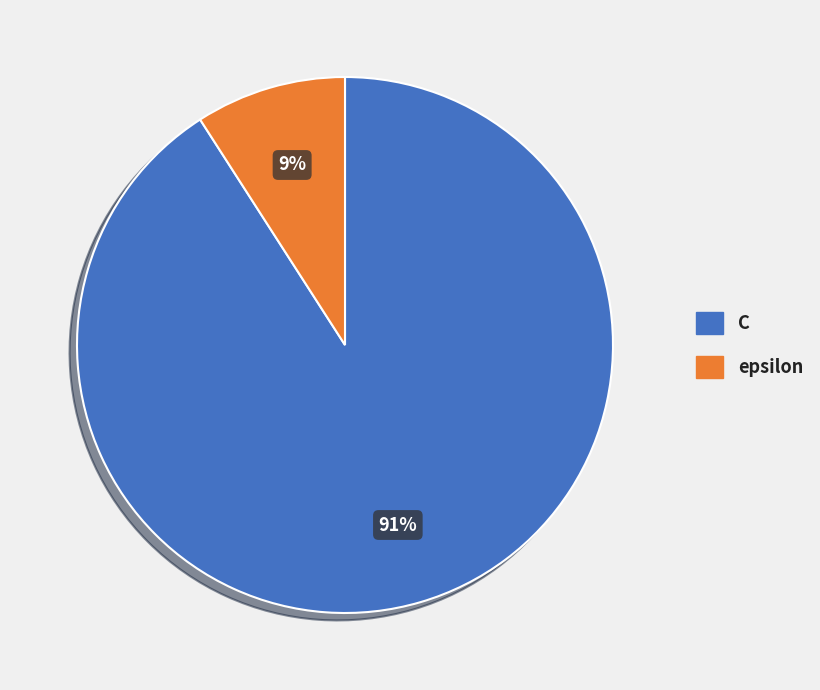

Rank the categories by value from lowest to highest.

epsilon, C